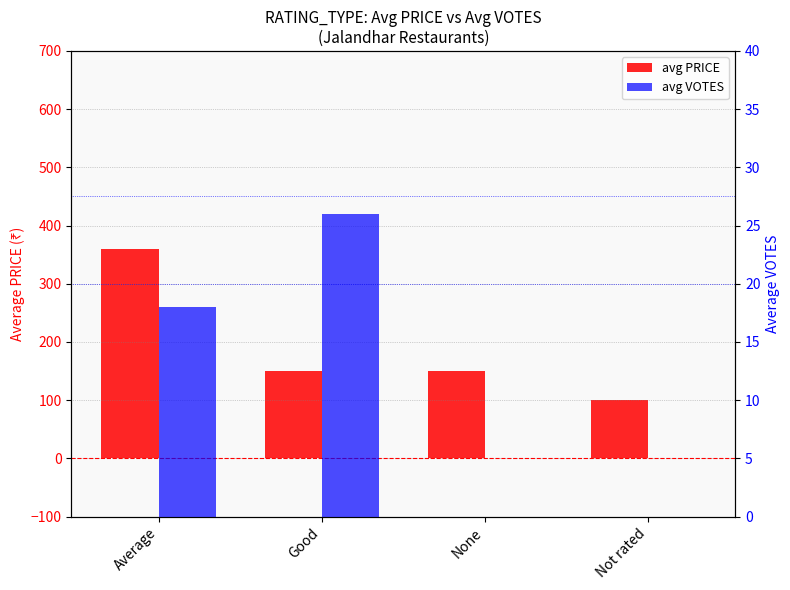

What is the difference between the highest and lowest values at Not rated?

100.0